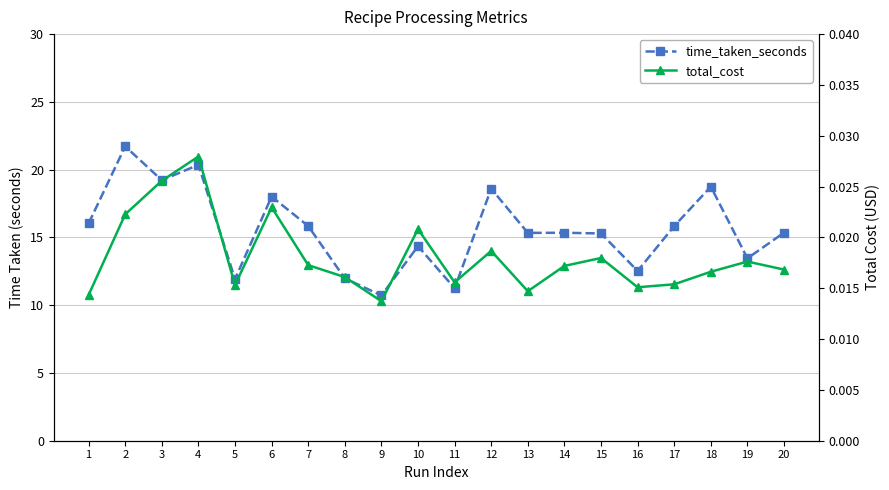

What is the sum of all total_cost values?

0.4